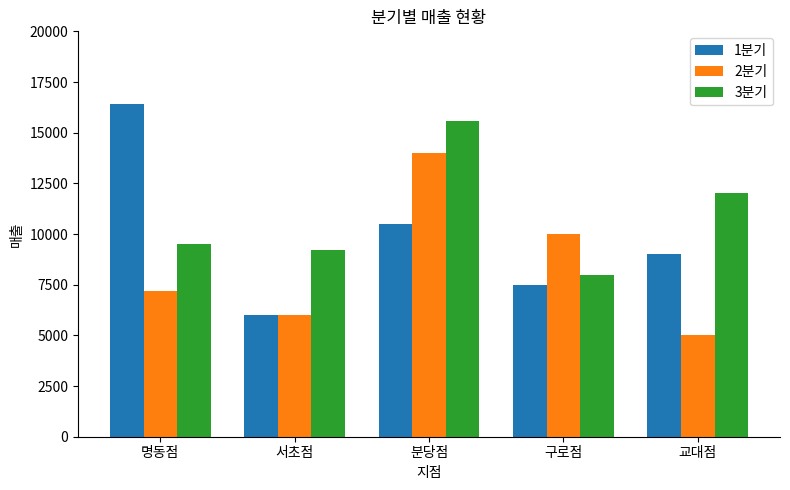

Count the 1분기 values in the range 7500 to 10500.

3